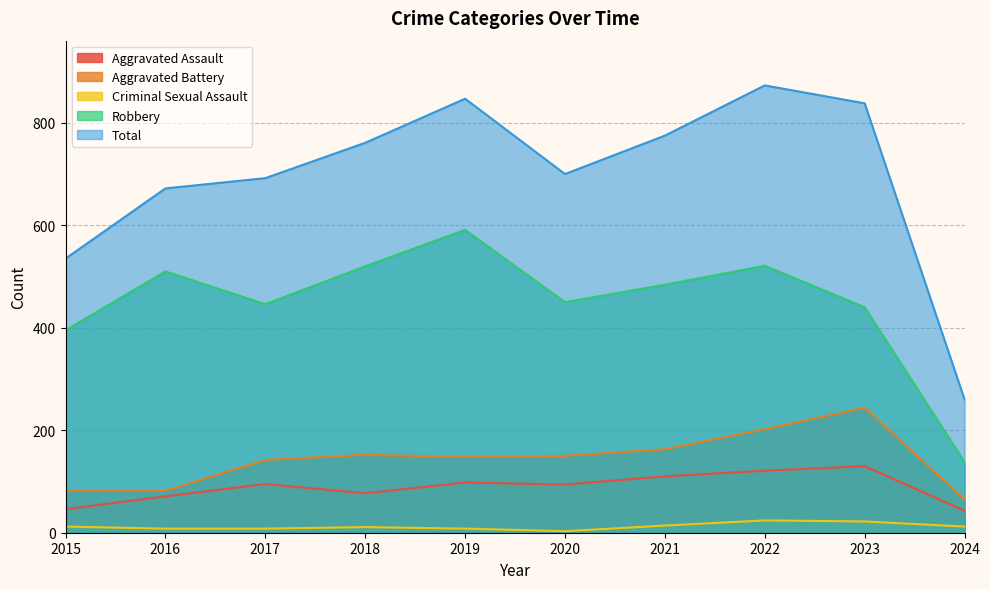

Which series changed the most between 2023 and 2024?

Total